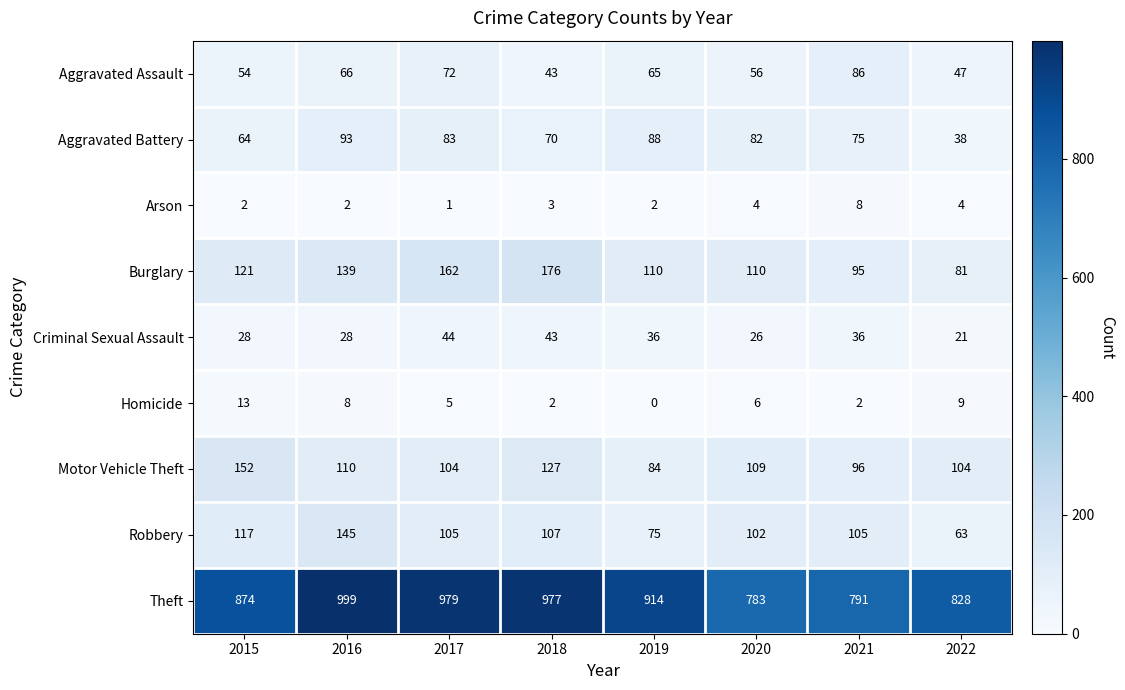

Where is Aggravated Assault nearest to the value 64?

2019